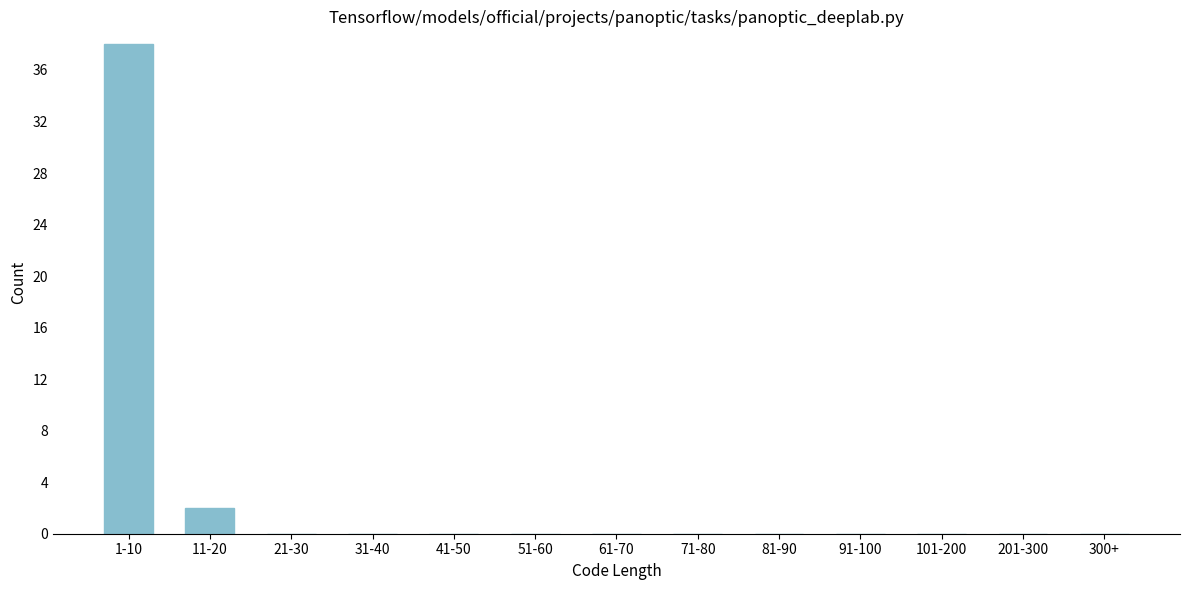

Reading right to left, transcribe all the data shown in this chart.

300+=0	201-300=0	101-200=0	91-100=0	81-90=0	71-80=0	61-70=0	51-60=0	41-50=0	31-40=0	21-30=0	11-20=2	1-10=38